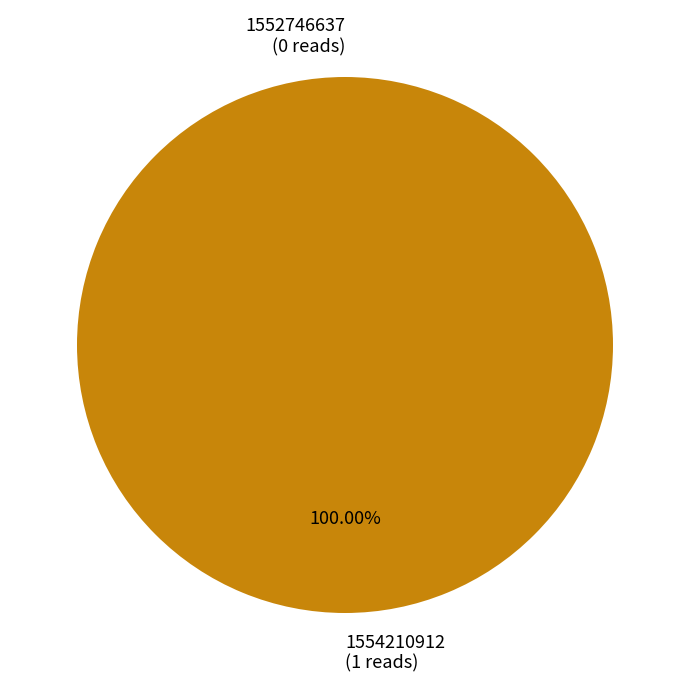

Combined, do 1554210912 and 1552746637 account for over 50%?

Yes